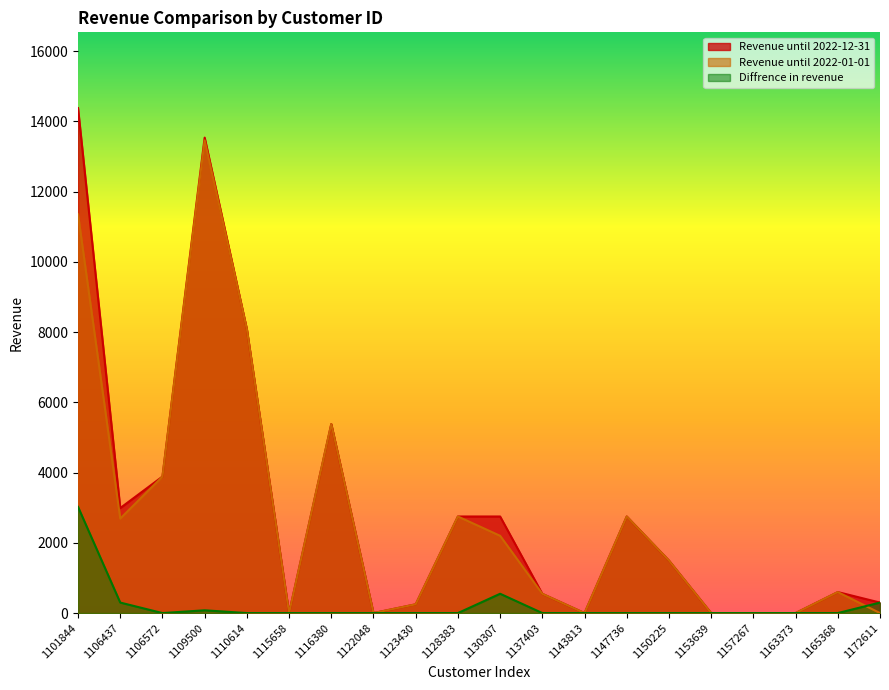

List the labels in order of Diffrence in revenue value, largest first.

1101844, 1130307, 1106437, 1172611, 1109500, 1106572, 1110614, 1115658, 1116380, 1122048, 1123430, 1128383, 1137403, 1143813, 1147736, 1150225, 1153639, 1157267, 1163373, 1165368